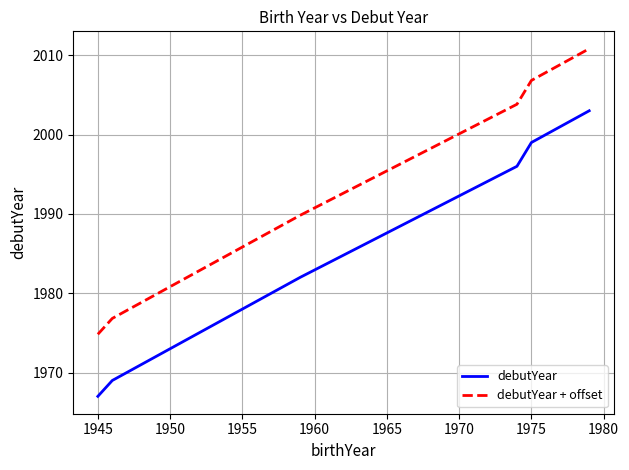

True or false: debutYear and debutYear + offset cross at least once.

False